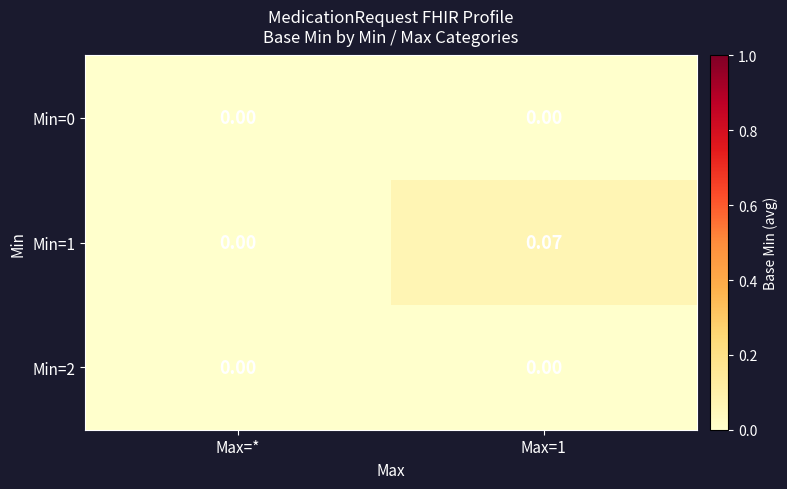

How many categories are shown in the chart?

2